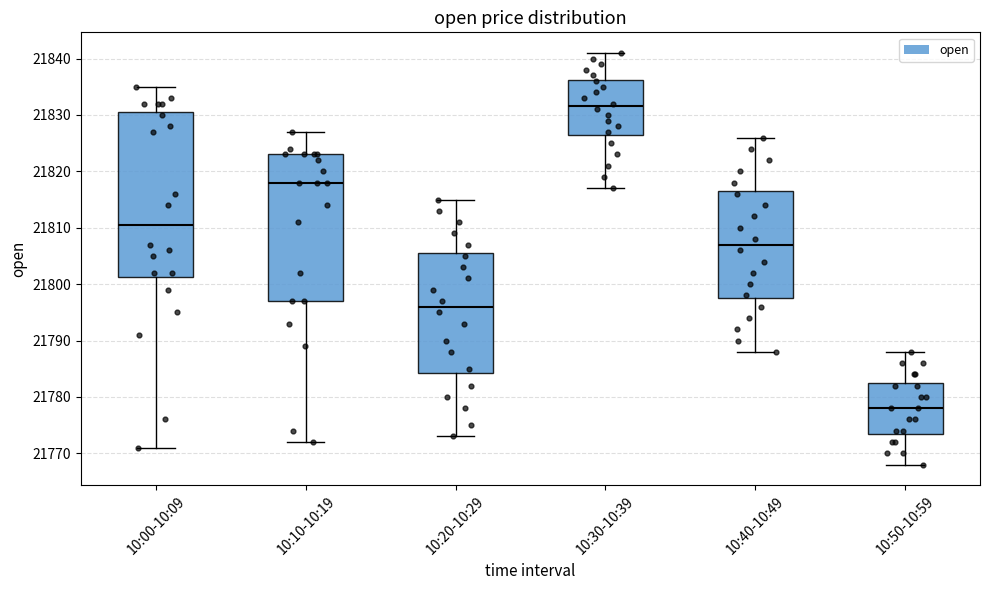

Which box is the tallest, from its lower edge to its upper edge?

10:00-10:09